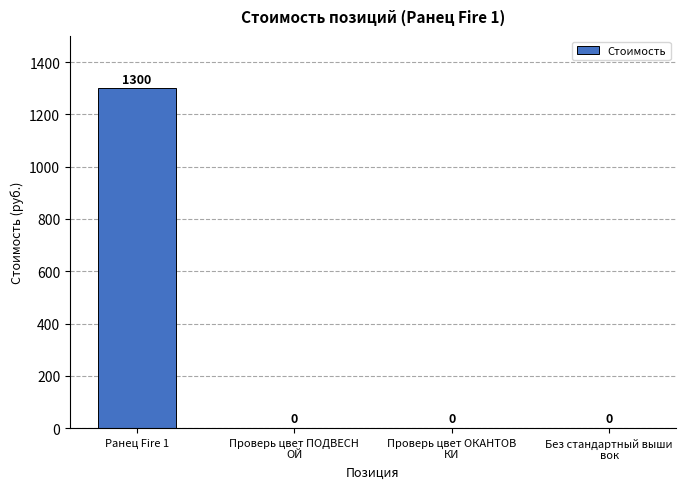

Reading left to right, extract all data points from this chart.

Ранец Fire 1=1300	Проверь цвет ПОДВЕСН
ОЙ=0	Проверь цвет ОКАНТОВ
КИ=0	Без стандартный выши
вок=0